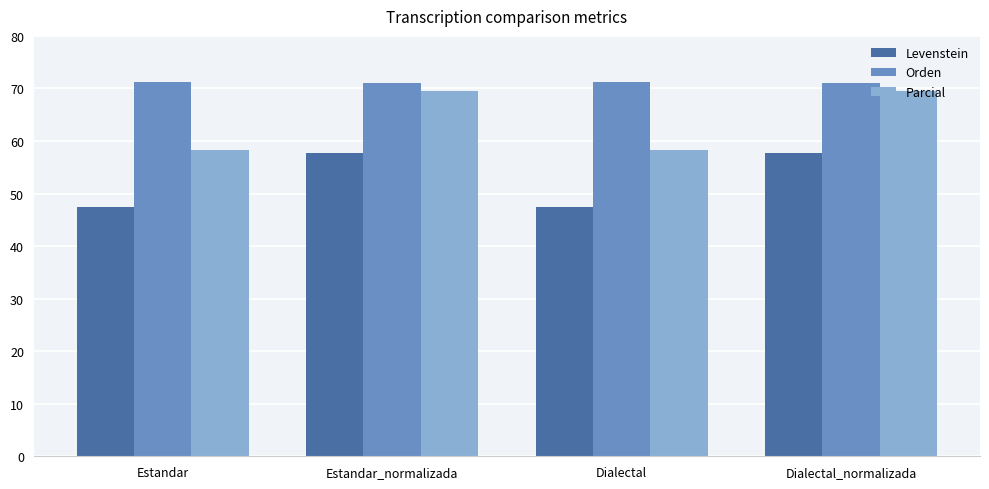

What is the difference between the highest and lowest values at Estandar?

23.8